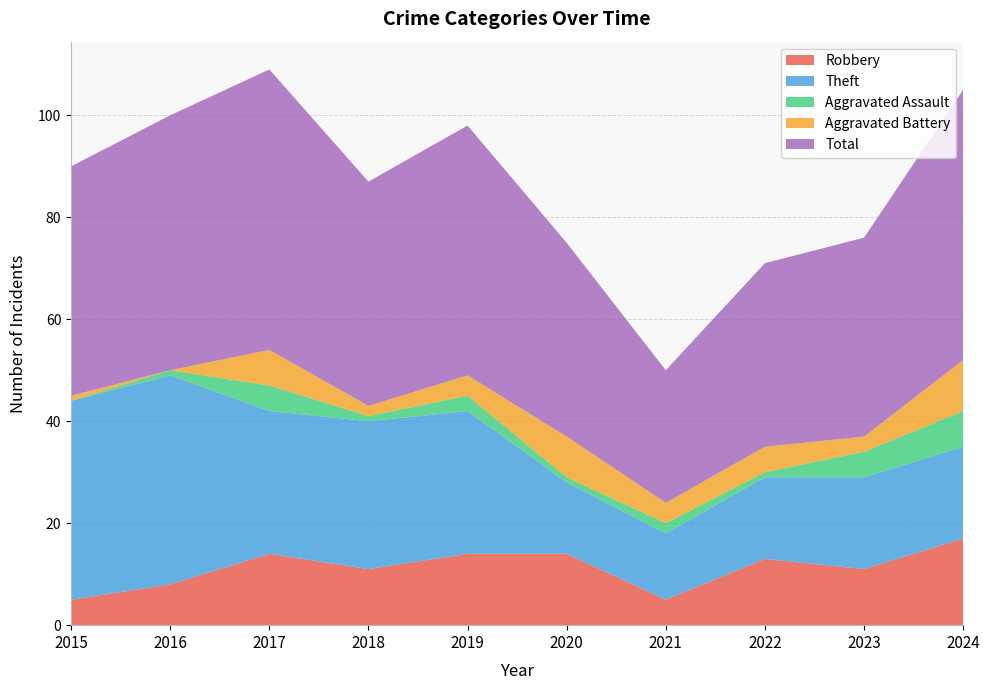

Reading left to right, what are all the values shown in this chart?

Robbery: 2015=5	2016=8	2017=14	2018=11	2019=14	2020=14	2021=5	2022=13	2023=11	2024=17
Theft: 2015=39	2016=41	2017=28	2018=29	2019=28	2020=14	2021=13	2022=16	2023=18	2024=18
Aggravated Assault: 2015=0	2016=1	2017=5	2018=1	2019=3	2020=1	2021=2	2022=1	2023=5	2024=7
Aggravated Battery: 2015=1	2016=0	2017=7	2018=2	2019=4	2020=8	2021=4	2022=5	2023=3	2024=10
Total: 2015=45	2016=50	2017=55	2018=44	2019=49	2020=38	2021=26	2022=36	2023=39	2024=53